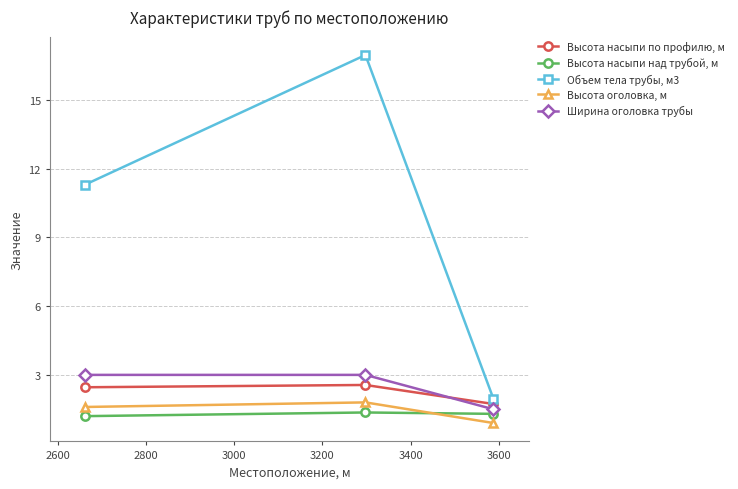

Which series has the largest total across all categories?

Объем тела трубы, м3